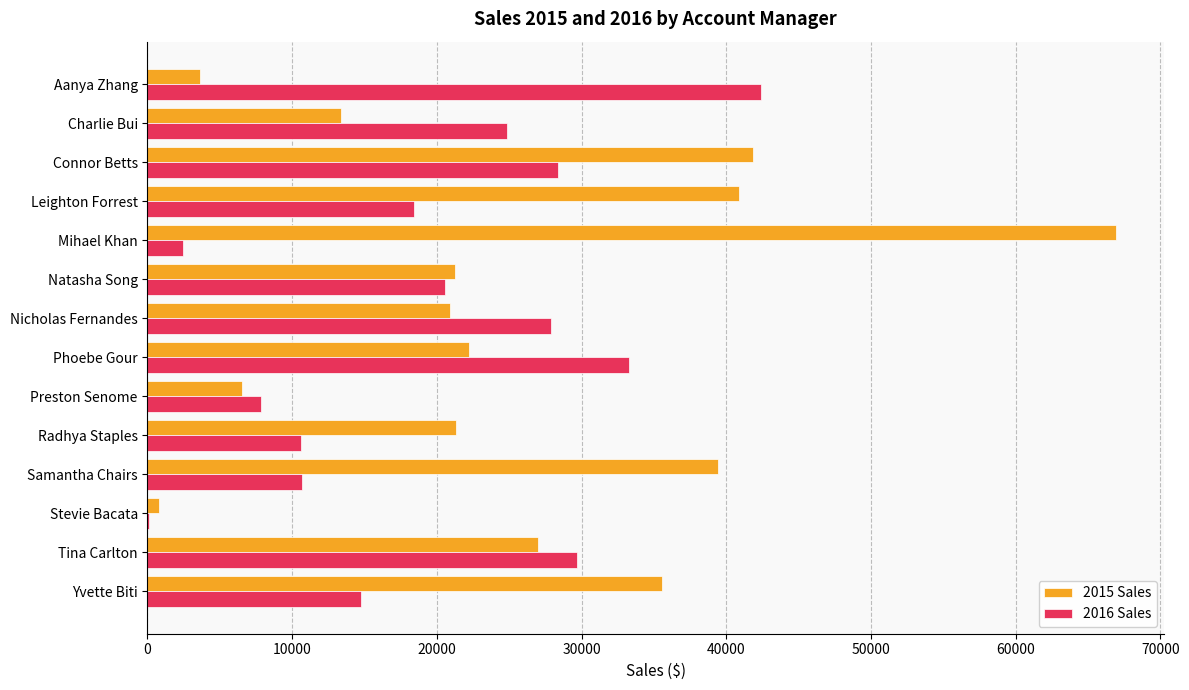

Which series changed the most between Nicholas Fernandes and Phoebe Gour?

2016 Sales